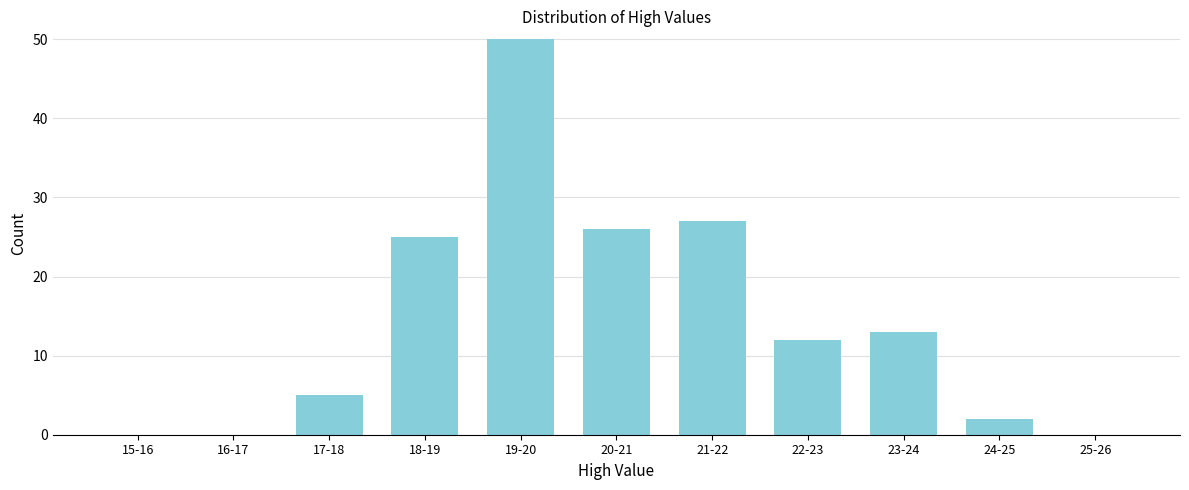

Reading right to left, transcribe all the data shown in this chart.

25-26=0	24-25=2	23-24=13	22-23=12	21-22=27	20-21=26	19-20=50	18-19=25	17-18=5	16-17=0	15-16=0